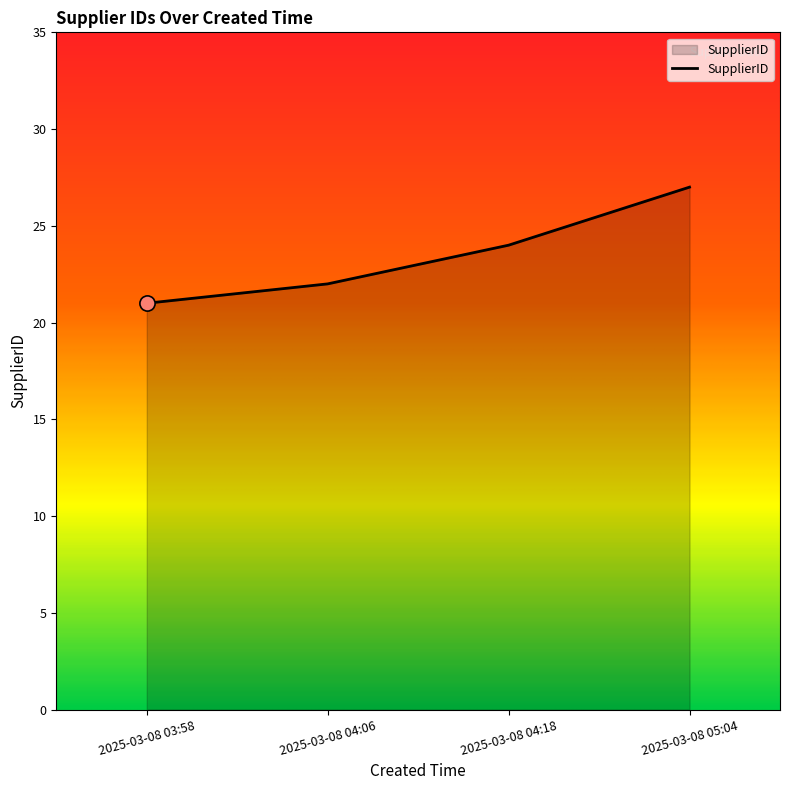

Which has a higher value, 2025-03-08 04:18 or 2025-03-08 04:06?

2025-03-08 04:18